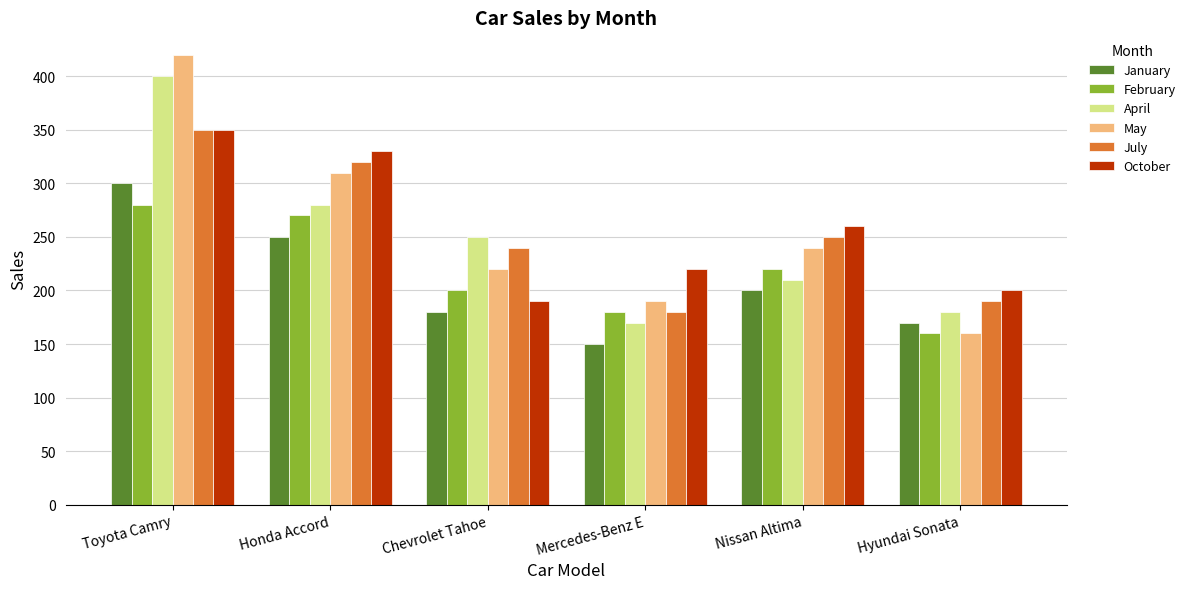

What is the difference between the October values at Hyundai Sonata and Toyota Camry?

150